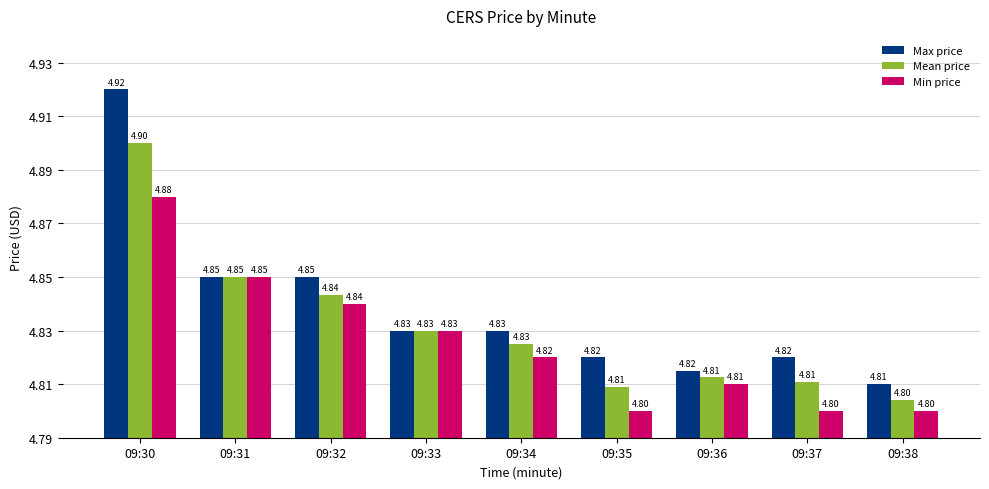

At which category is the sum across all series the highest?

09:30